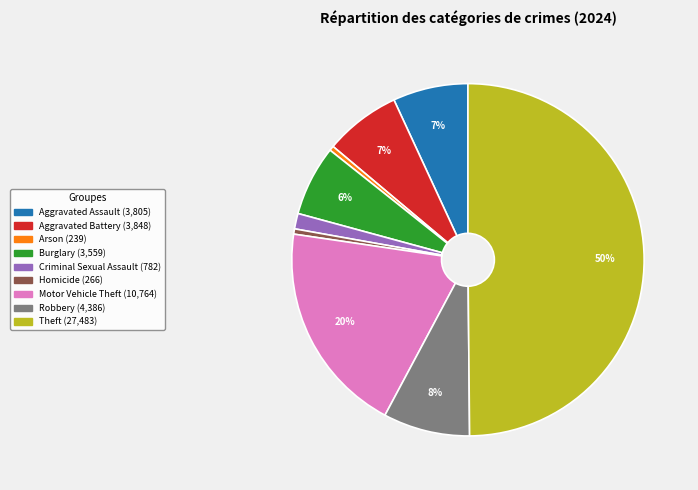

How many segments does this pie chart have?

9